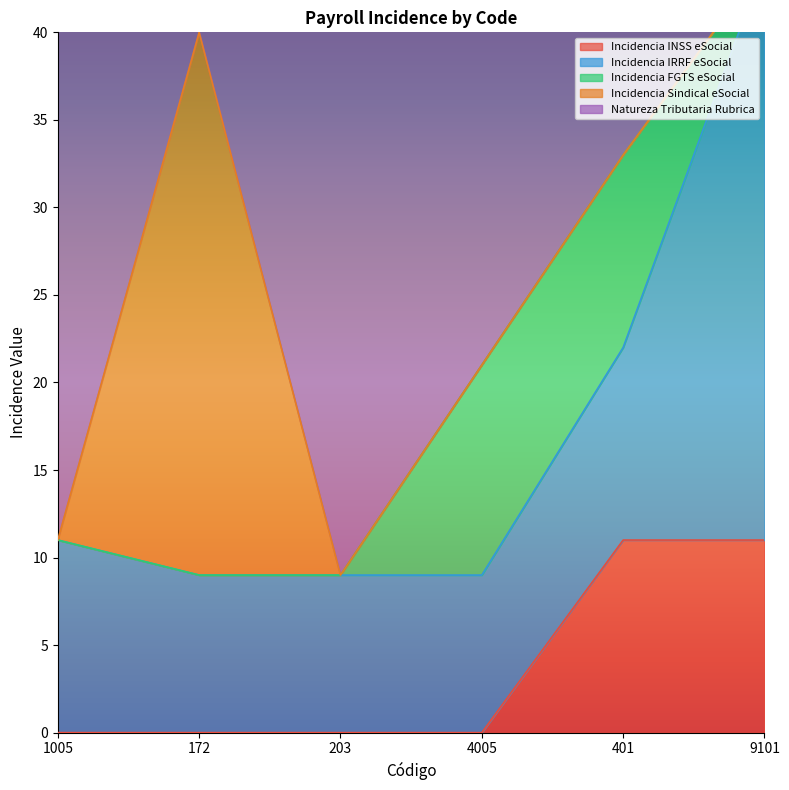

In Incidencia Sindical eSocial, how many points are higher than both neighbors (excluding endpoints)?

1